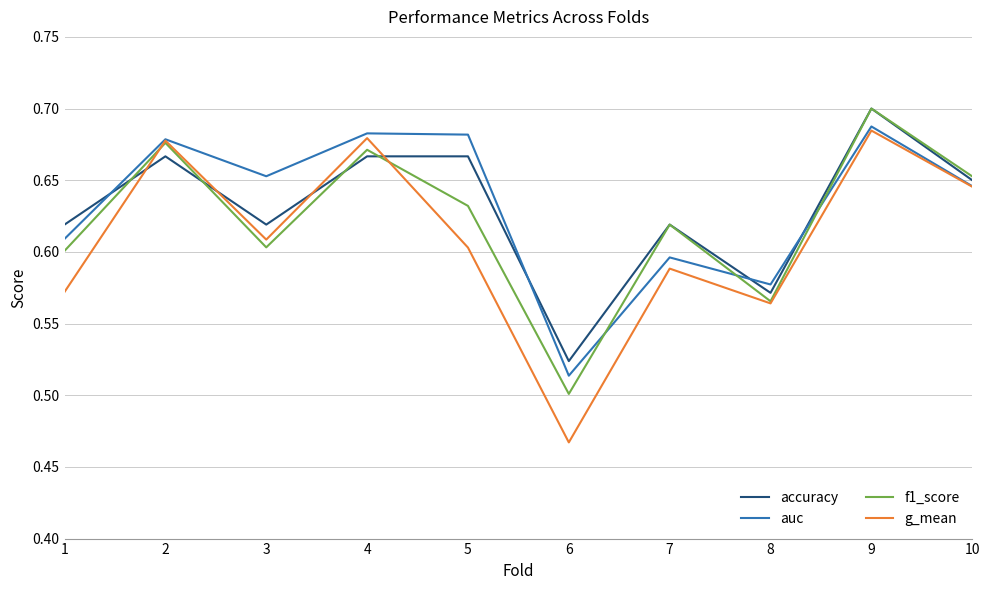

Which category has the highest value in the accuracy series?

9